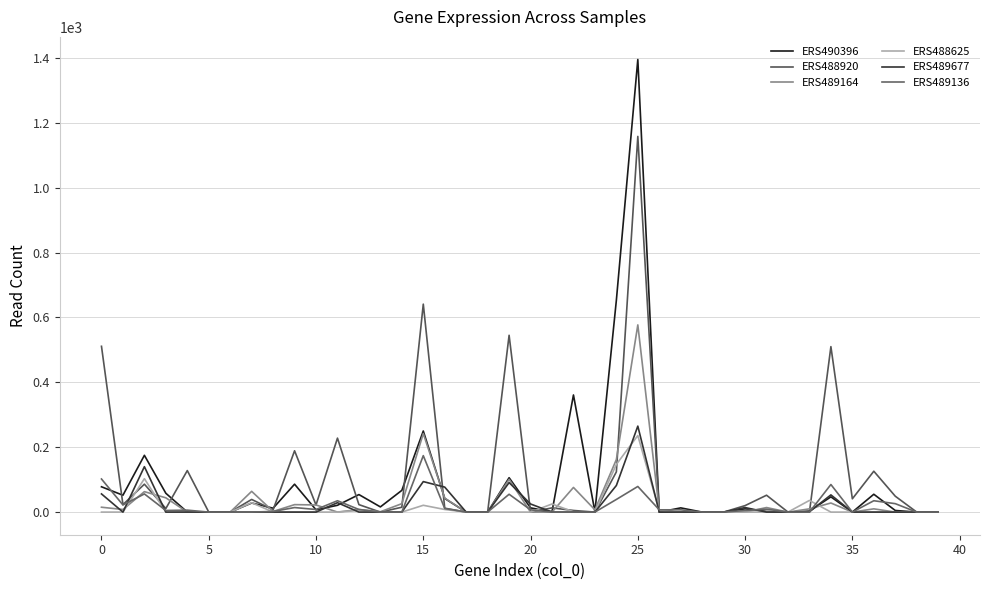

Does the chart display data point markers on the line(s)?

No